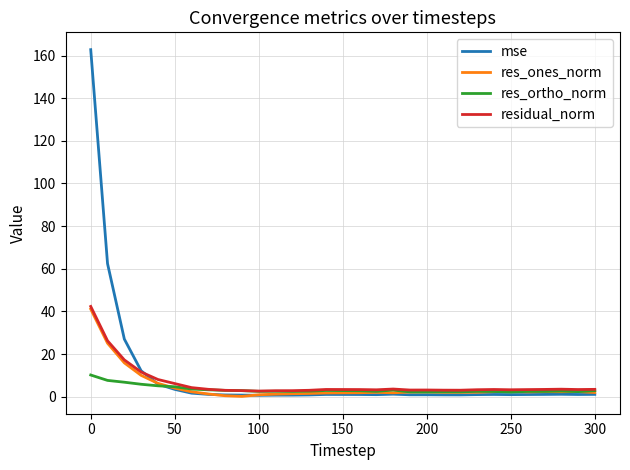

Which series has the widest spread of values?

mse